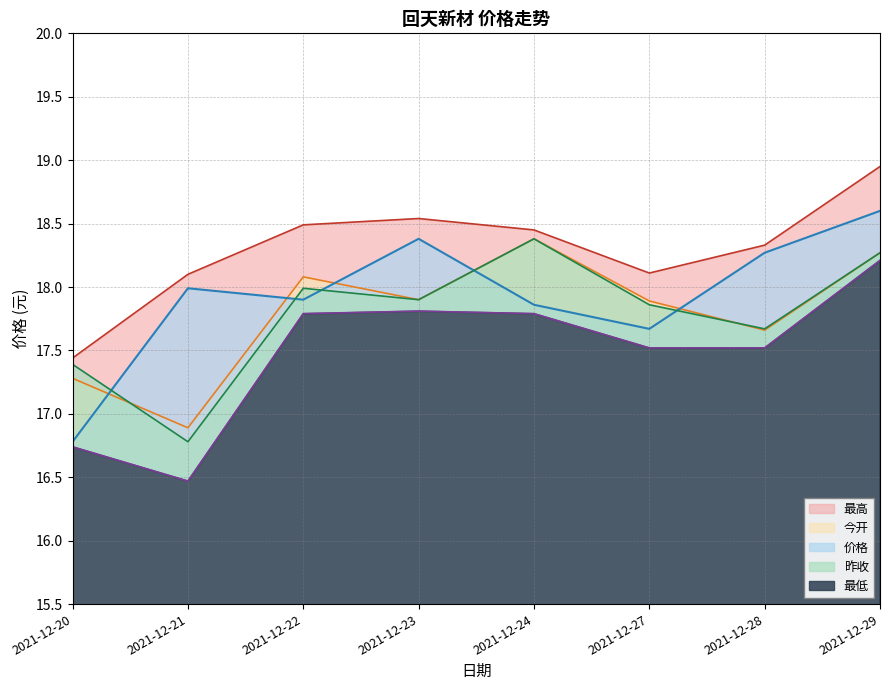

Which has a higher value, 2021-12-21 or 2021-12-24?

2021-12-24